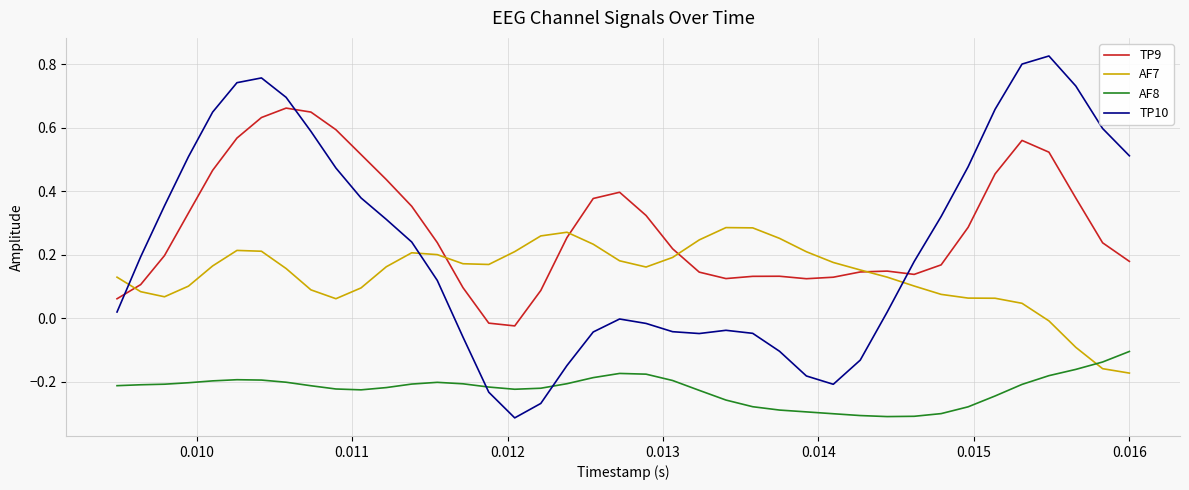

Which series has the largest range (max minus min)?

TP10